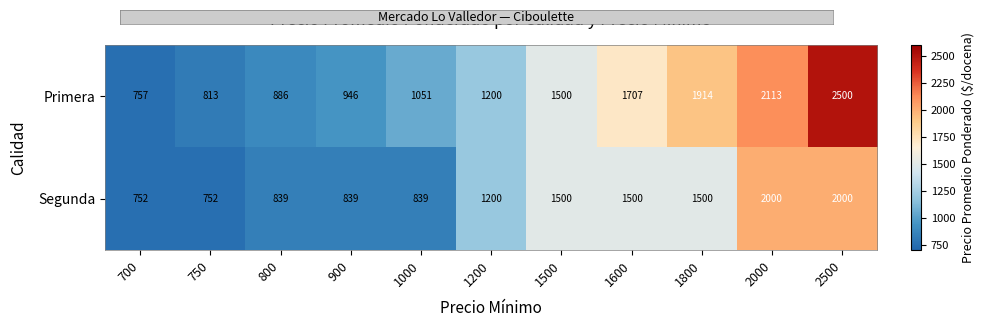

How many data points does each series have?

11